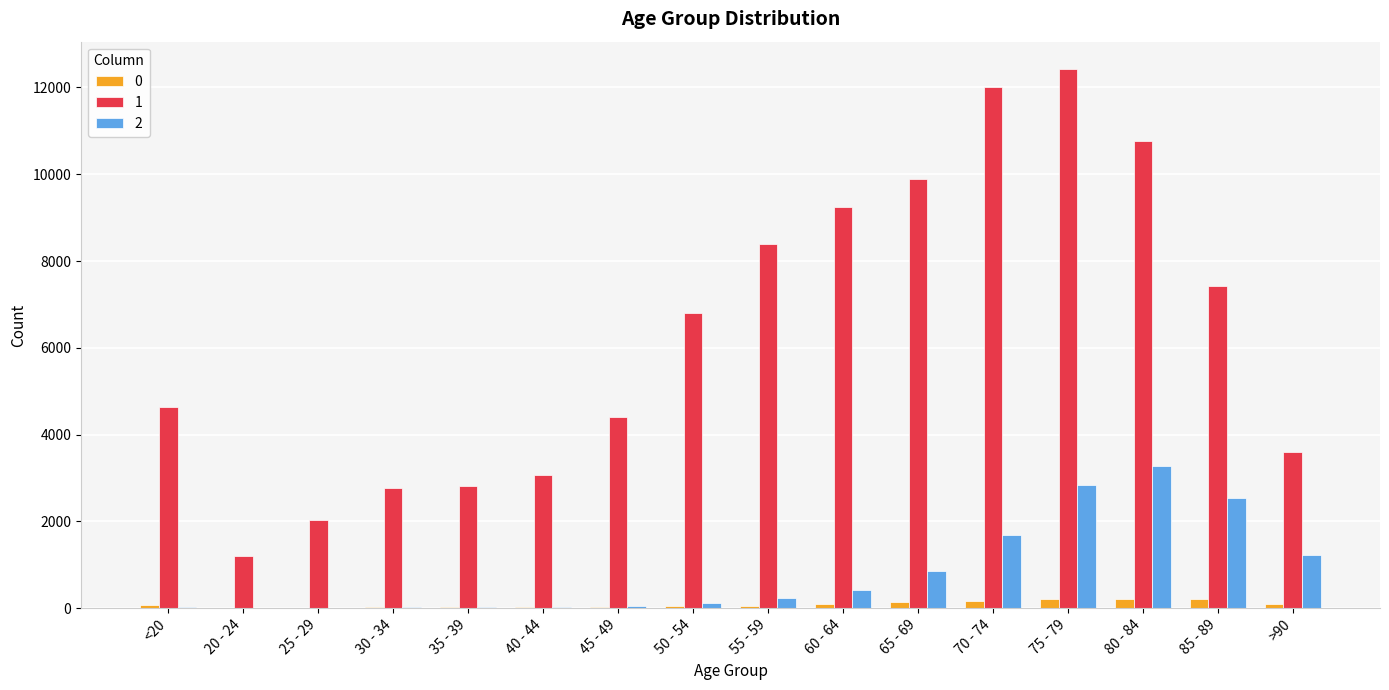

The 1 series shows 3651 at 50 - 54. True or false?

False